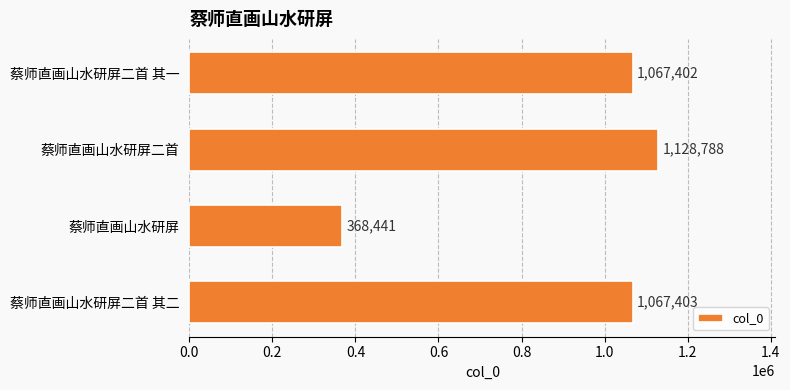

The chart shows a value of 1128788 at 蔡师直画山水研屏二首. True or false?

True